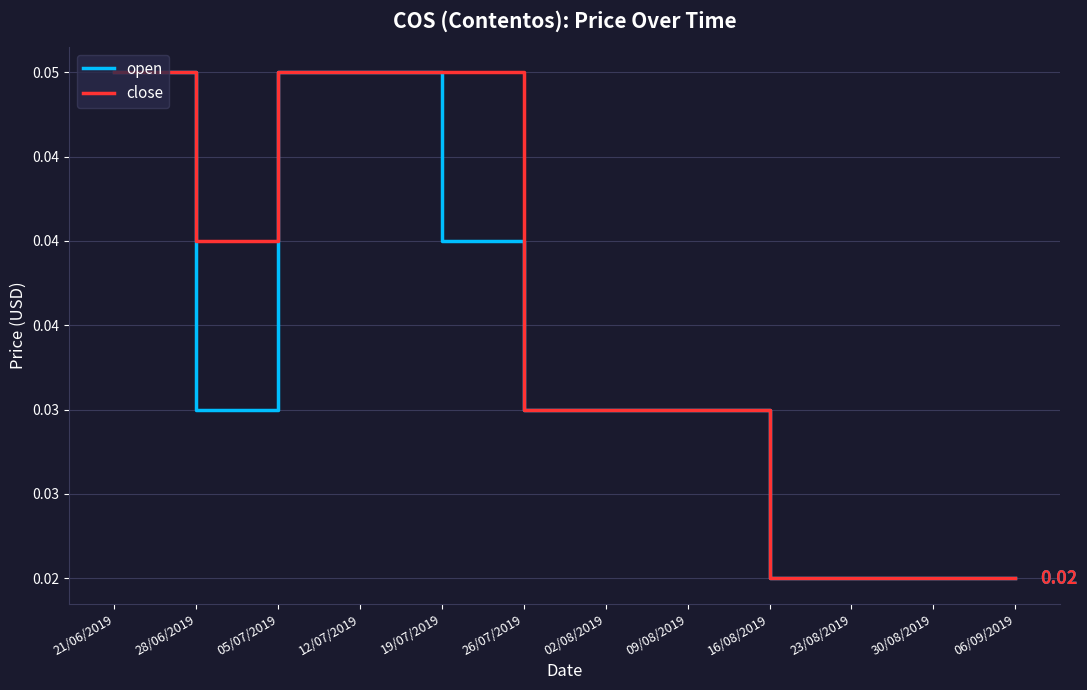

True or false: open has more than 0 points higher than both neighbors.

False